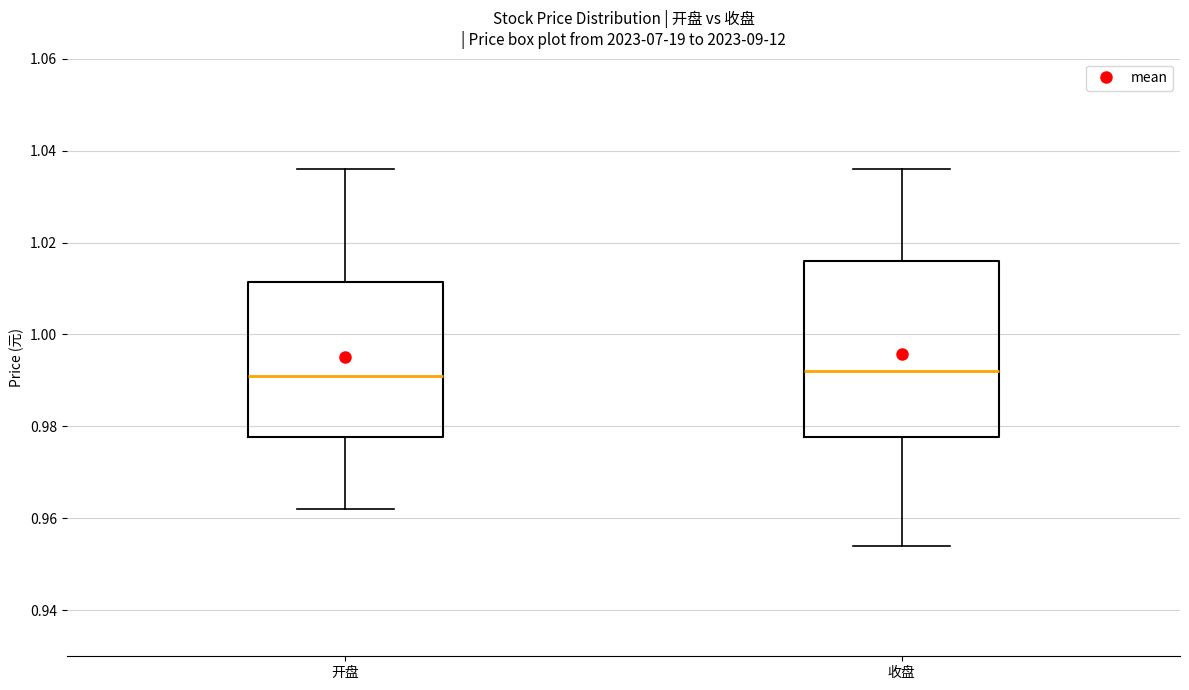

Which box is the tallest, from its lower edge to its upper edge?

收盘